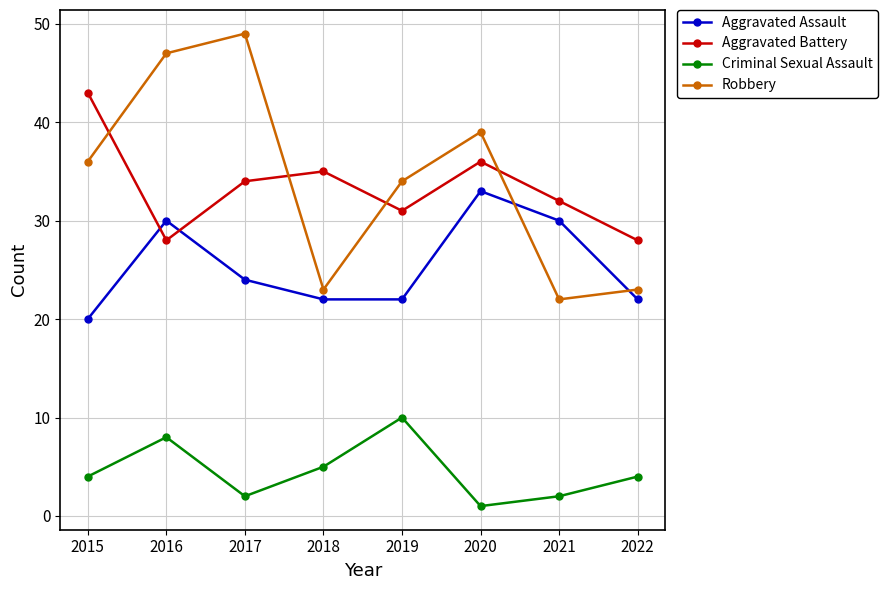

Where is the first local minimum for Robbery?

2018